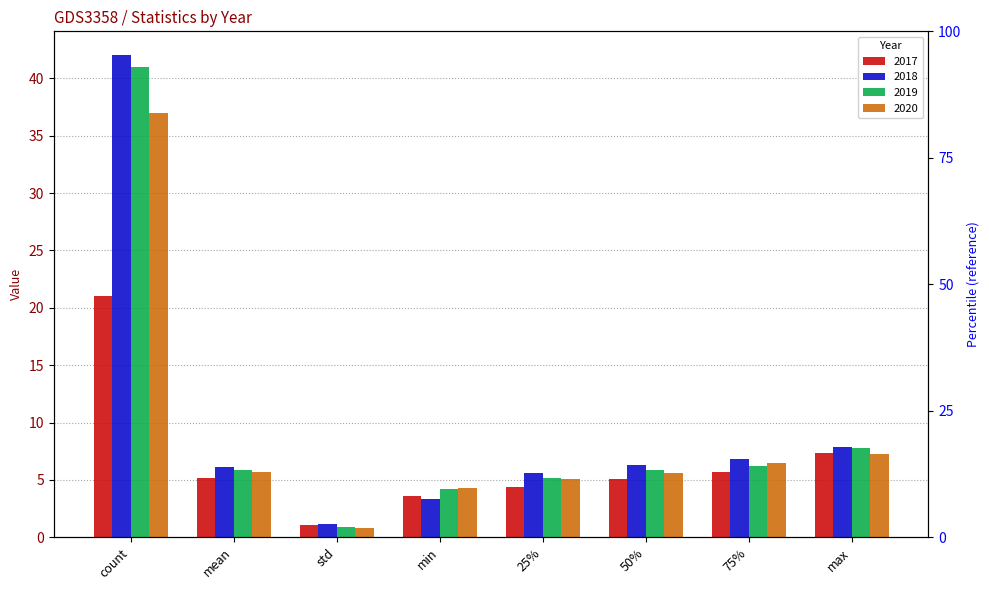

Which series has the largest total across all categories?

2018